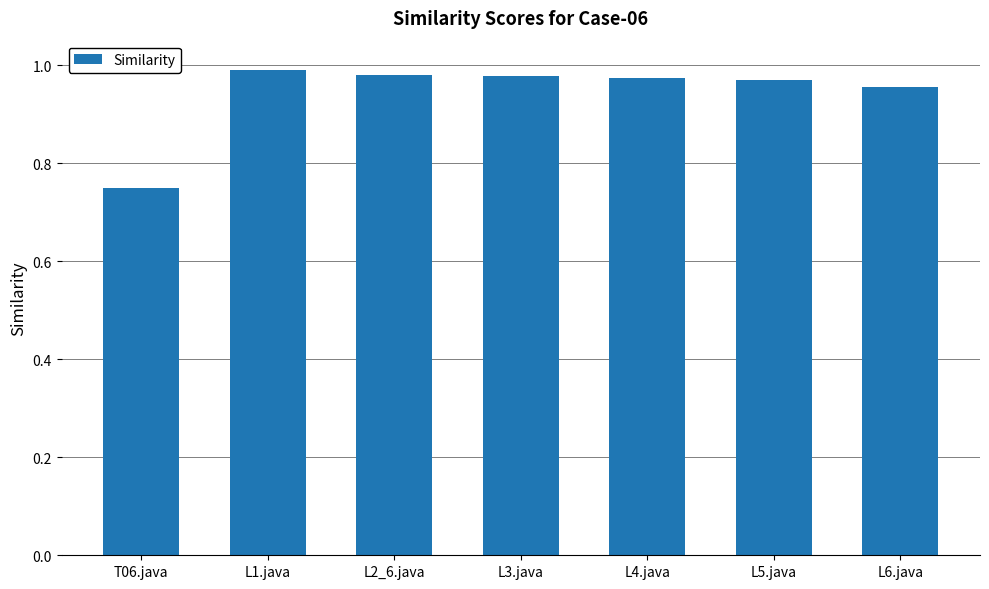

Which label corresponds to the smallest value in the chart?

T06.java